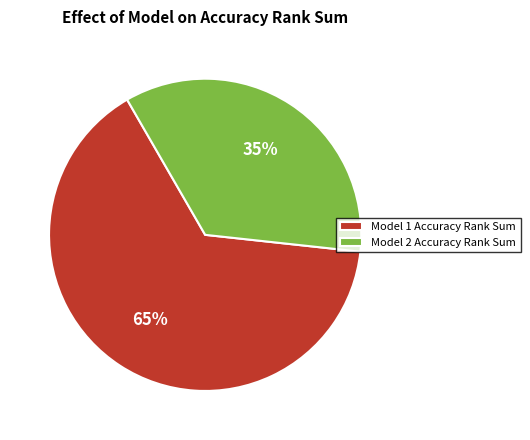

Is it true that Model 1 Accuracy Rank Sum is 65% of the pie?

True